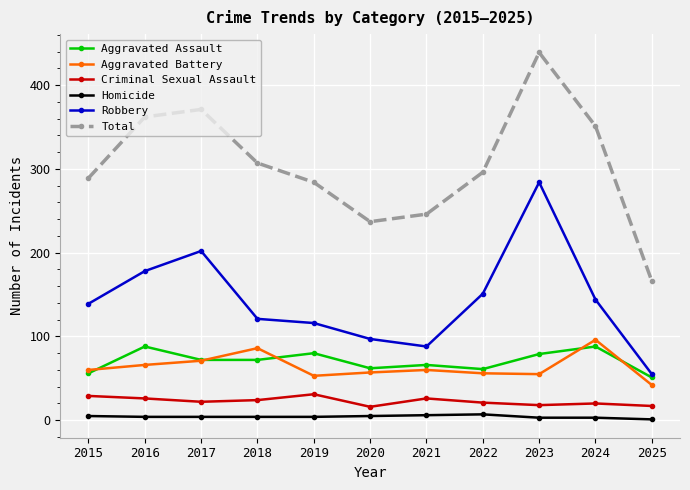

What is the lowest value of the Total series?

166